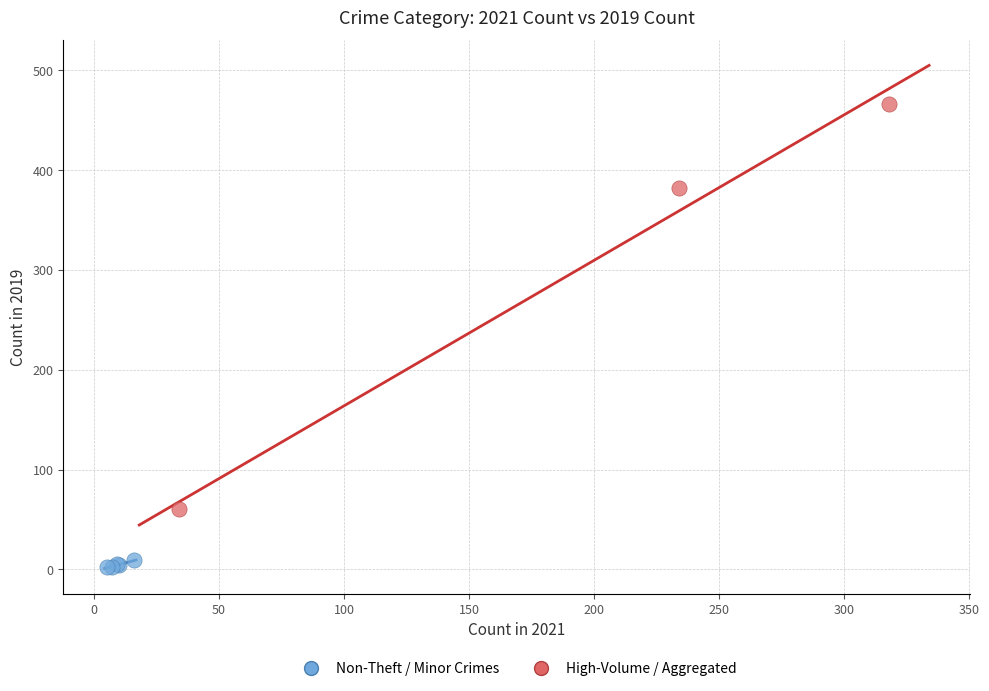

Which series reaches the minimum Y coordinate?

Non-Theft / Minor Crimes